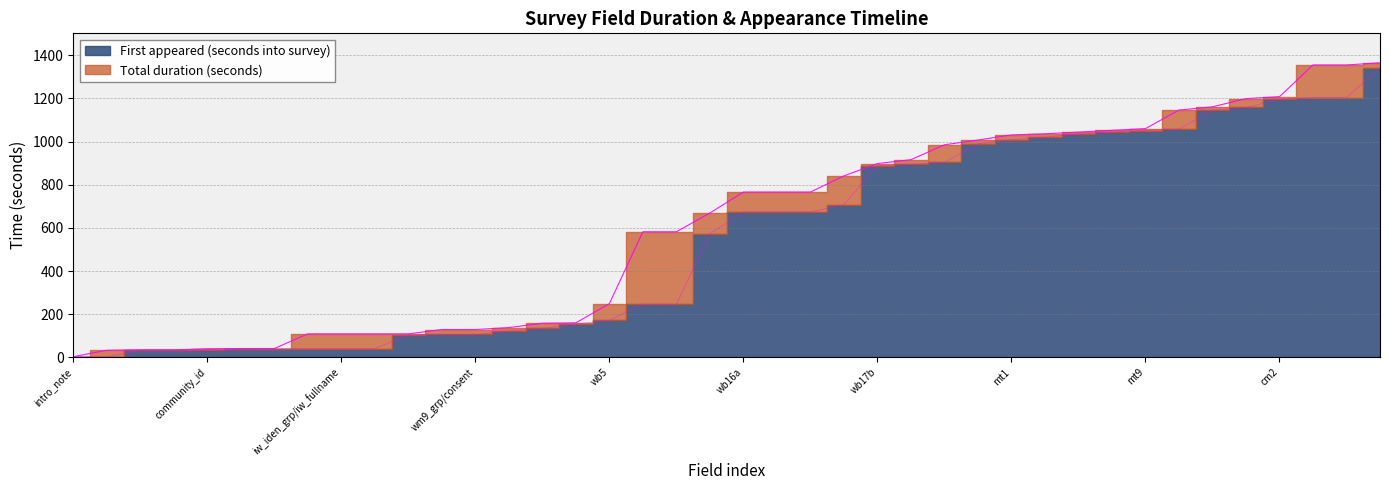

Which label corresponds to the smallest value in the chart?

intro_note